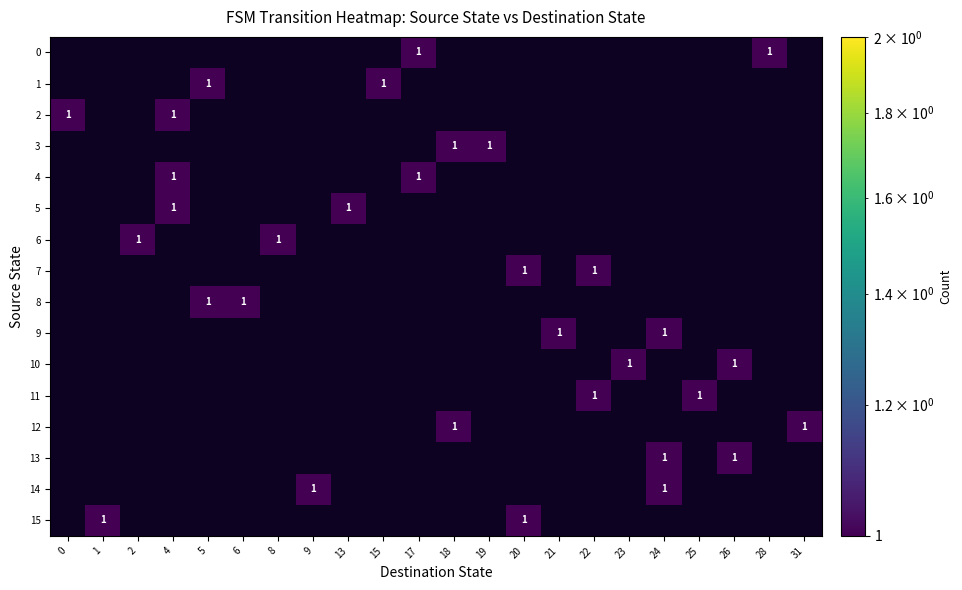

Count the number of data series in this chart.

16